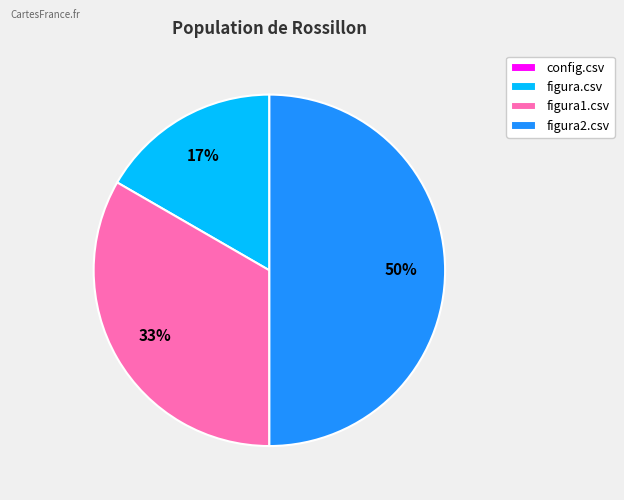

To the nearest percent, what is the difference between the figura2.csv and figura.csv slice percentages?

33%